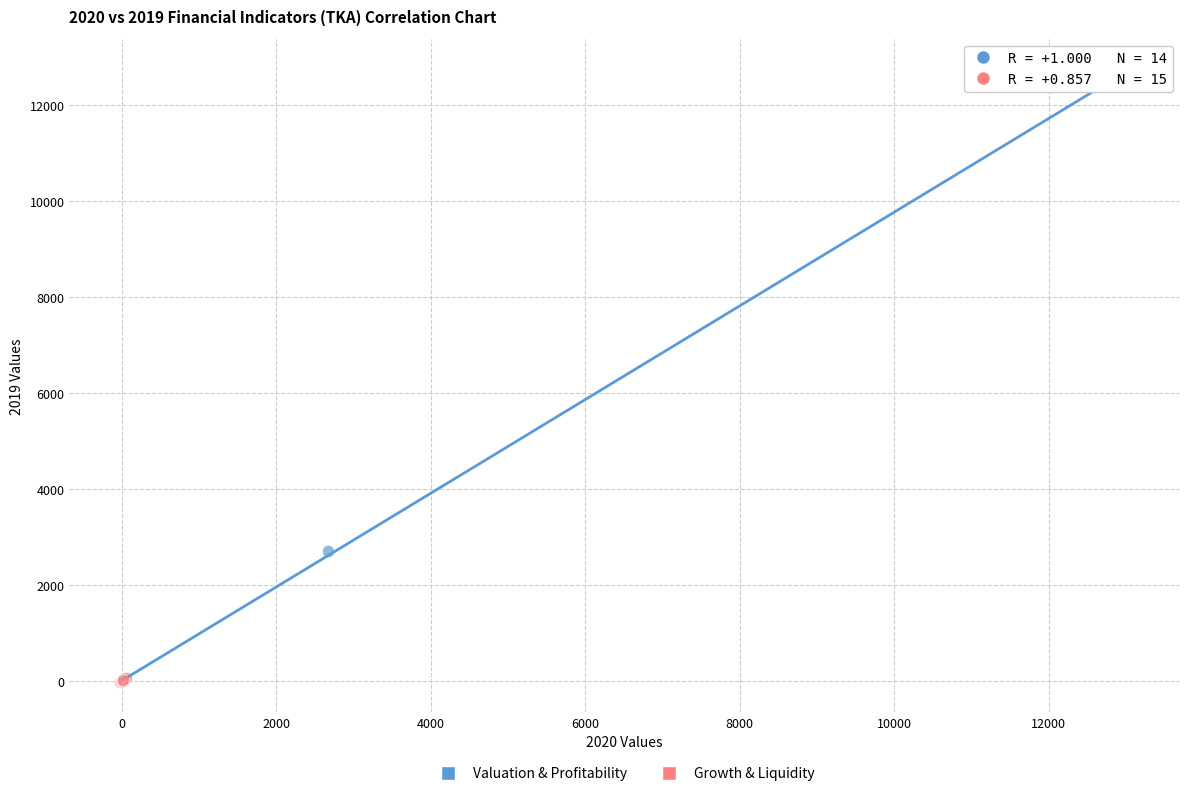

Which series has the widest spread of Y values?

Valuation & Profitability